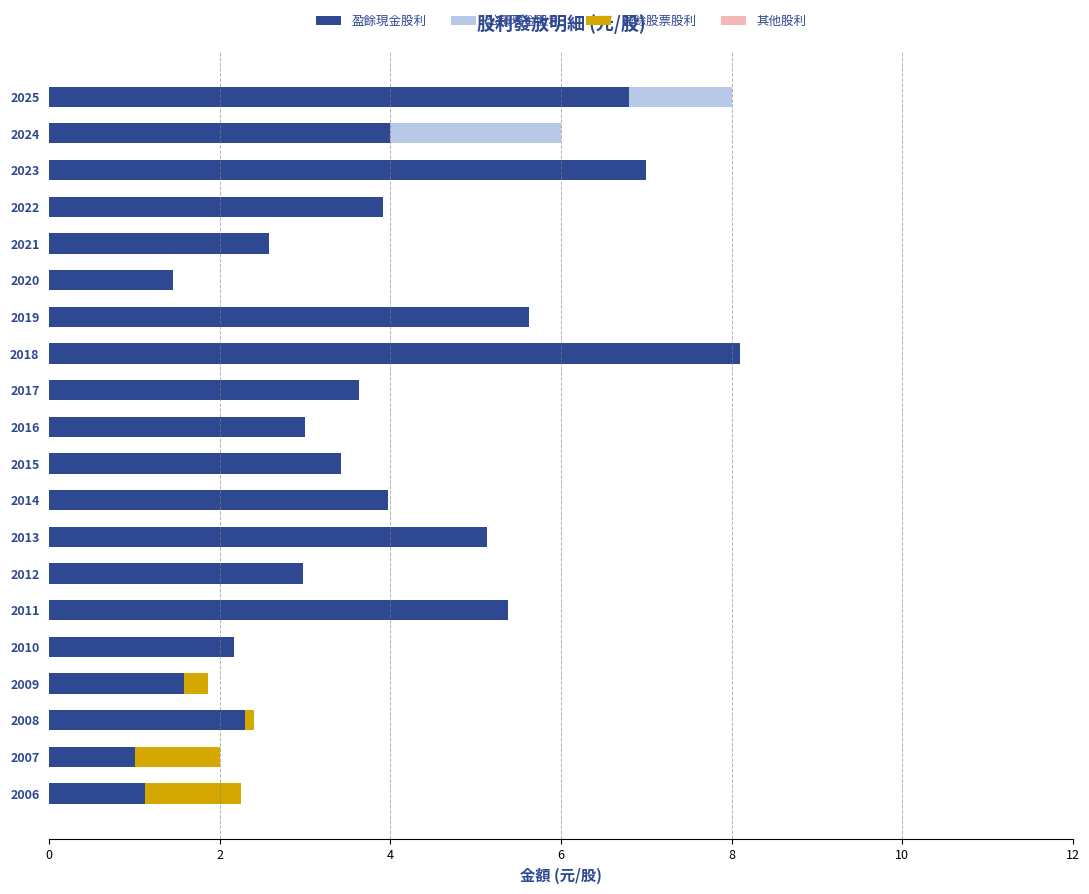

What is the total value across all series at 2006?

2.2